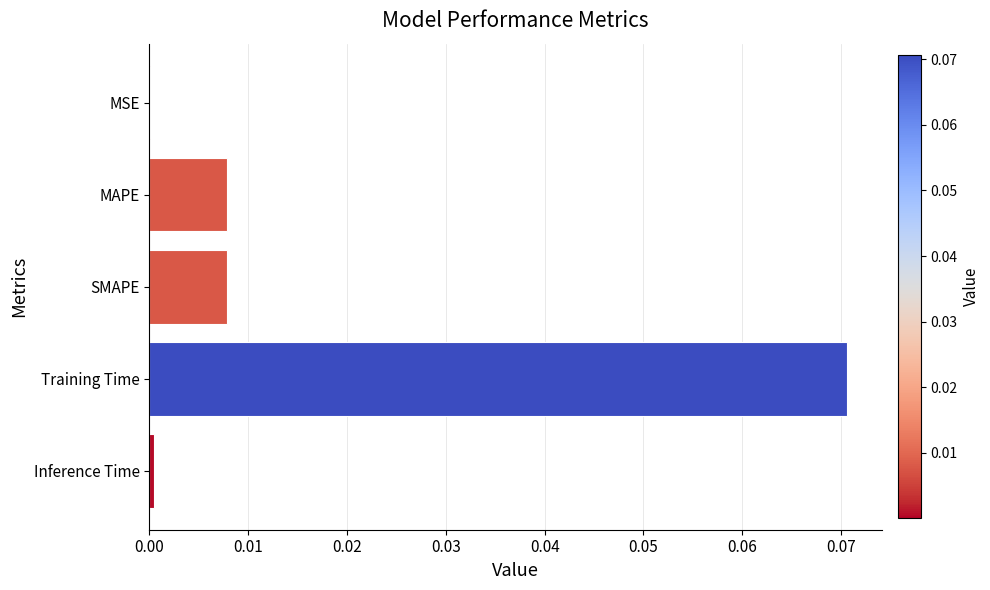

The chart shows a value of 0.0 at MAPE. True or false?

True